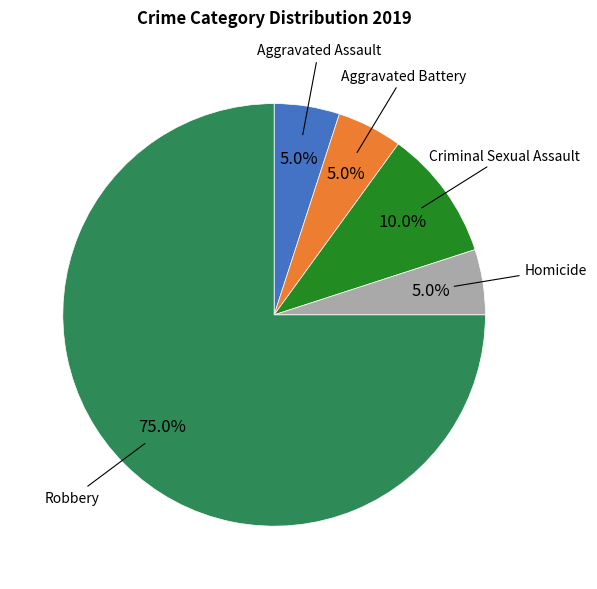

To the nearest percent, what is the average slice percentage?

20%